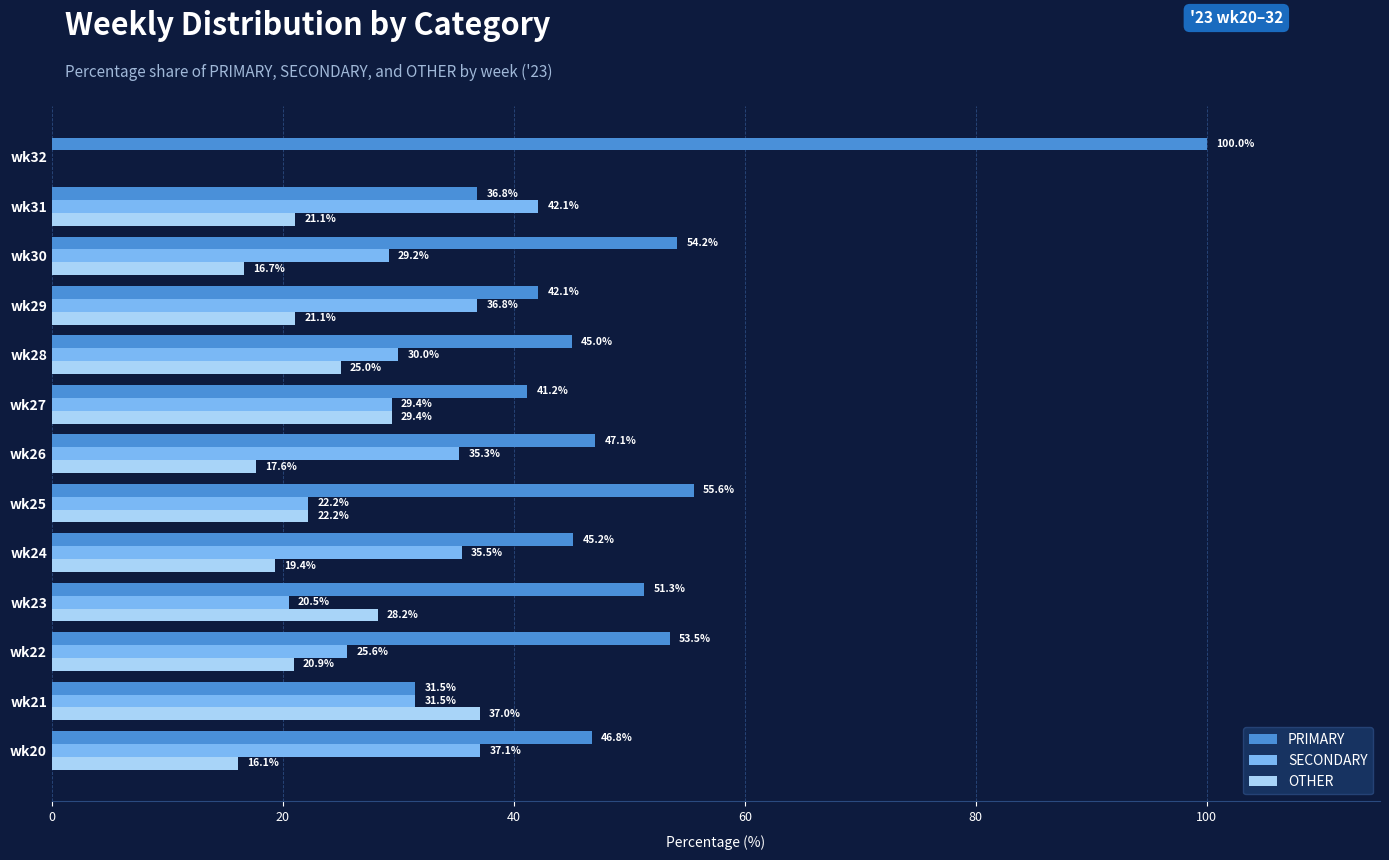

Between wk23 and wk24, which series saw the biggest shift?

SECONDARY